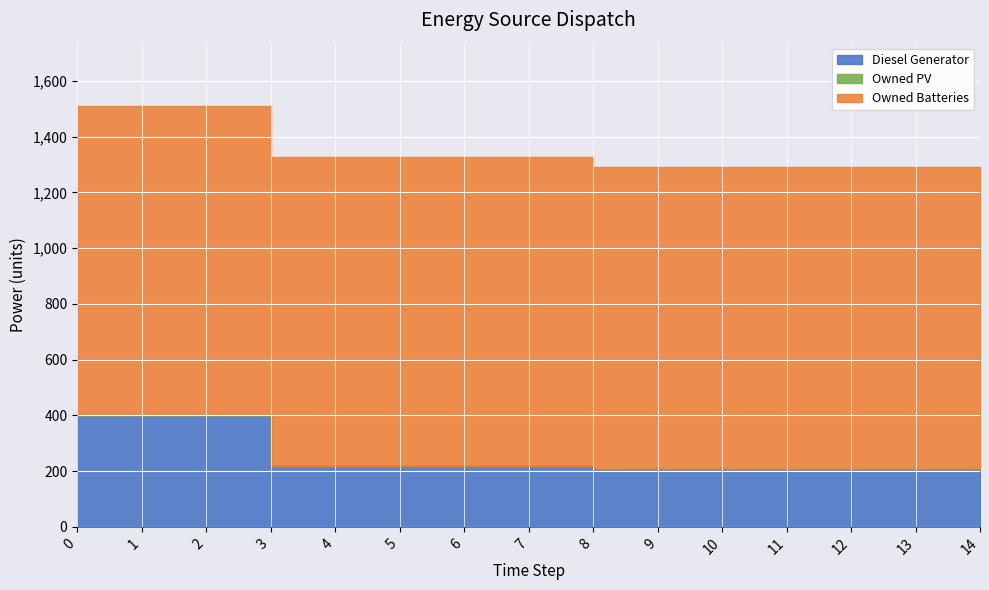

The Owned Batteries series shows 1825 at 2. True or false?

False